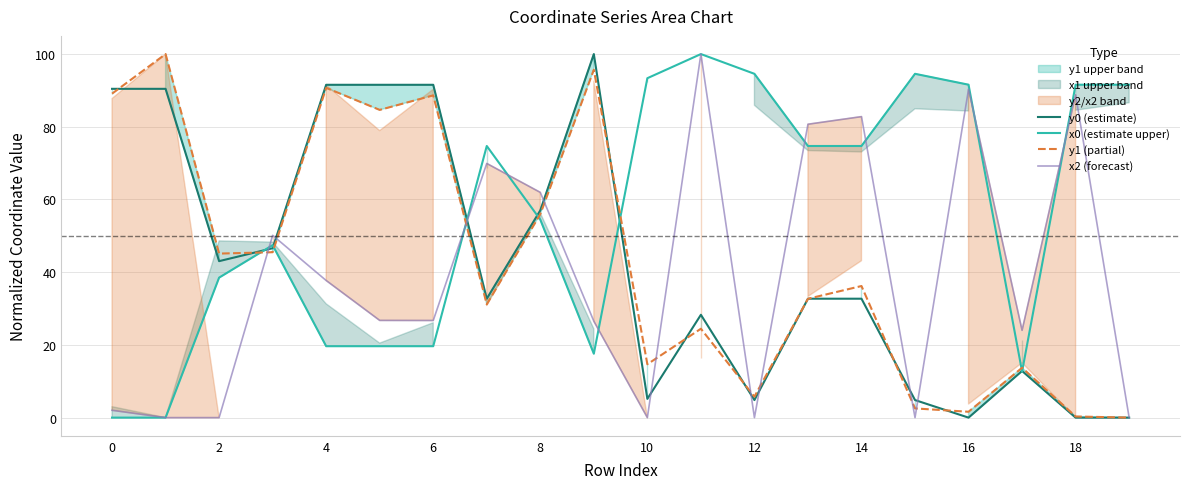

Rank the series by their maximum value, from lowest to highest.

x0 (estimate upper), x2 (forecast), y0 (estimate), y1 (partial)